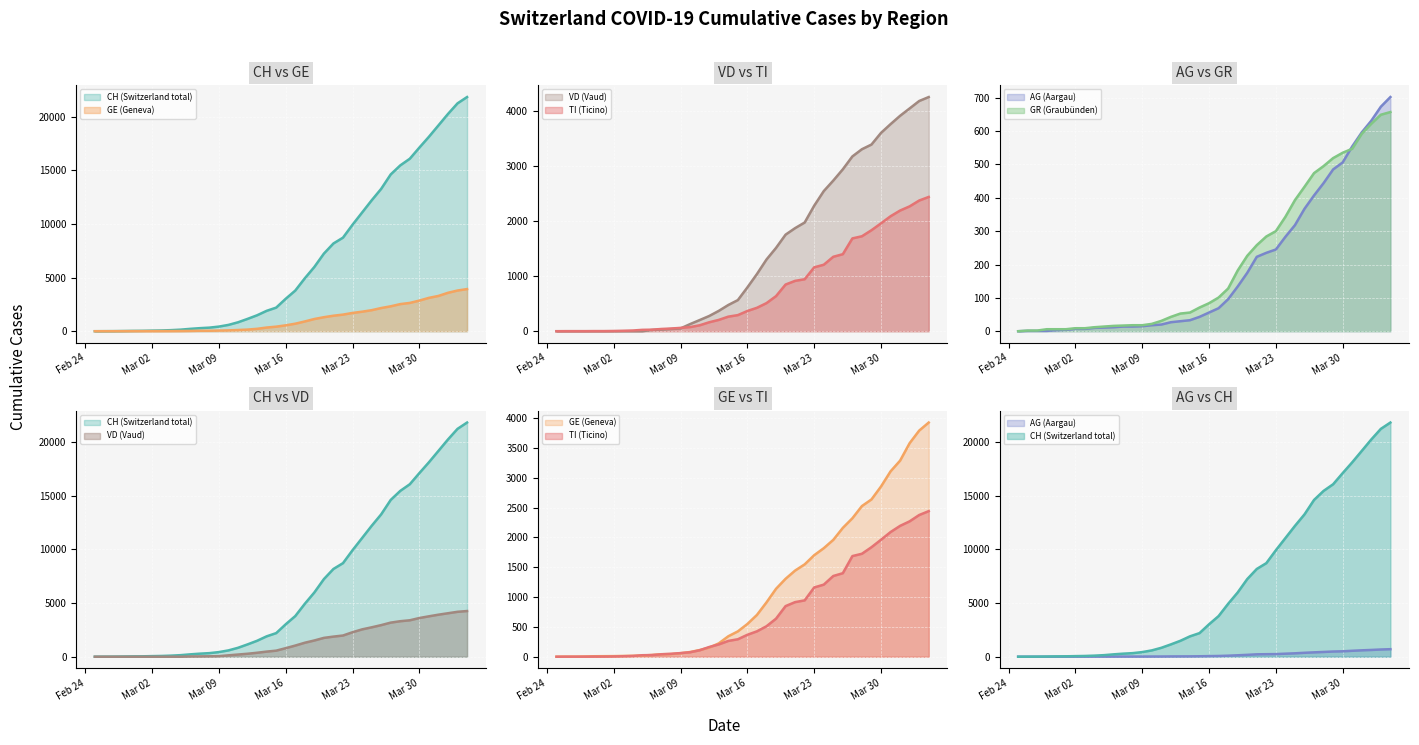

Which series ends up on top after the final intersection of VD line and GR line?

VD line